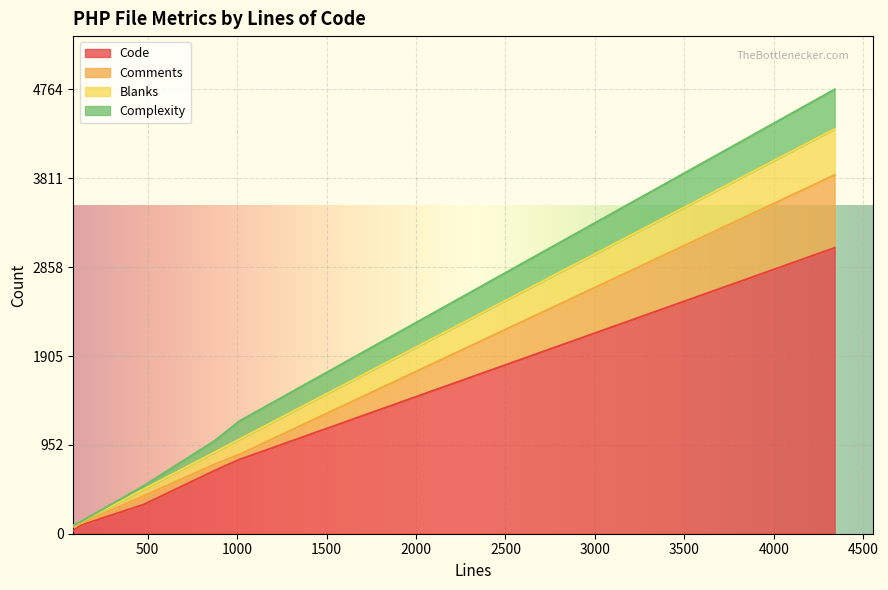

Is the value of Blanks at startup.php greater than the value of Code at acp_bbcodes.php?

No